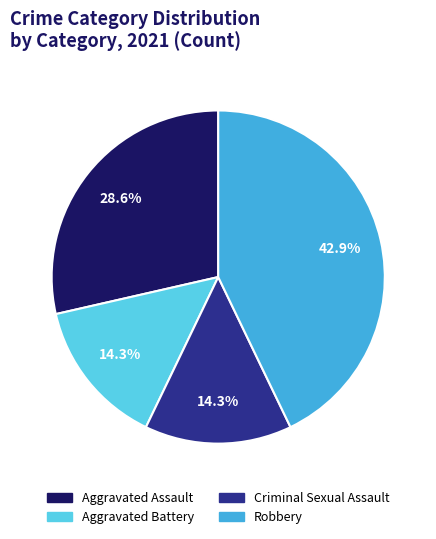

To the nearest percent, what percentage of the pie is Criminal Sexual Assault?

14%